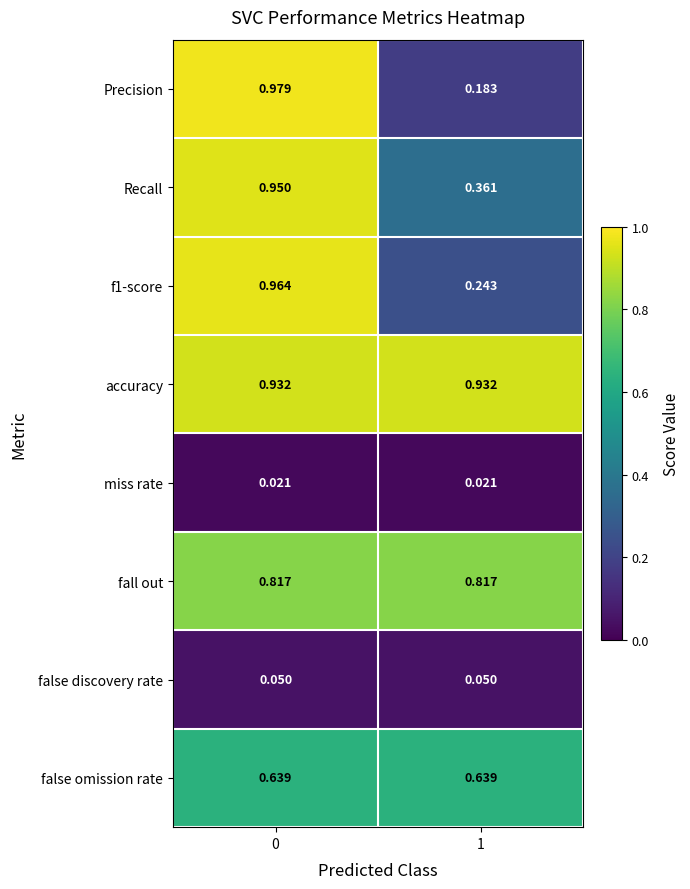

Which series has the widest spread of values?

Precision